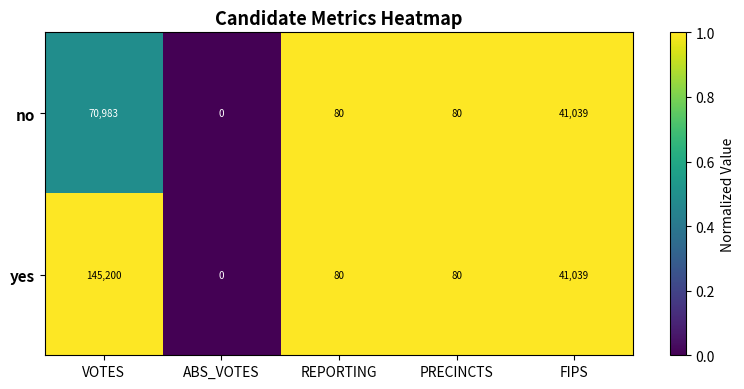

What is the difference between the maximum and minimum values in the no series?

70983